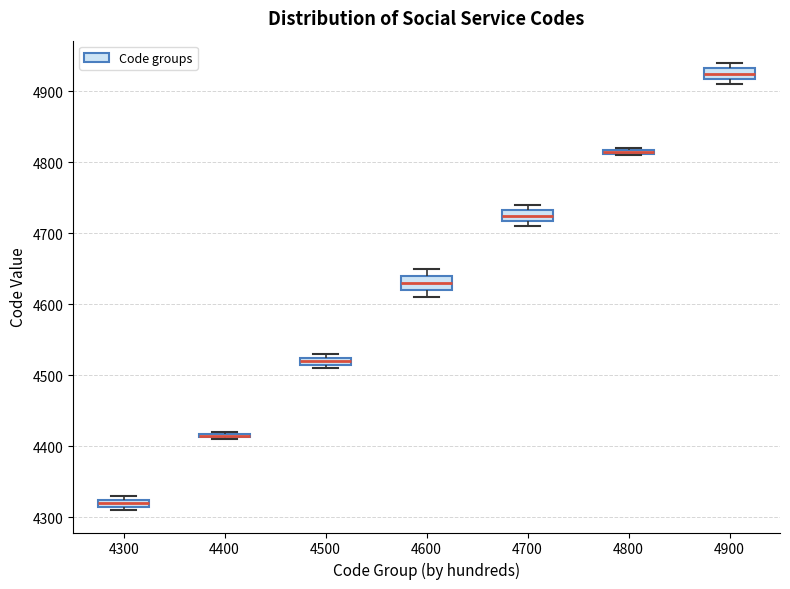

Where is the upper edge of the box at x = 4800 on the y-axis? The values are not printed on the chart, so give them approximately, as read against the axis.

4820